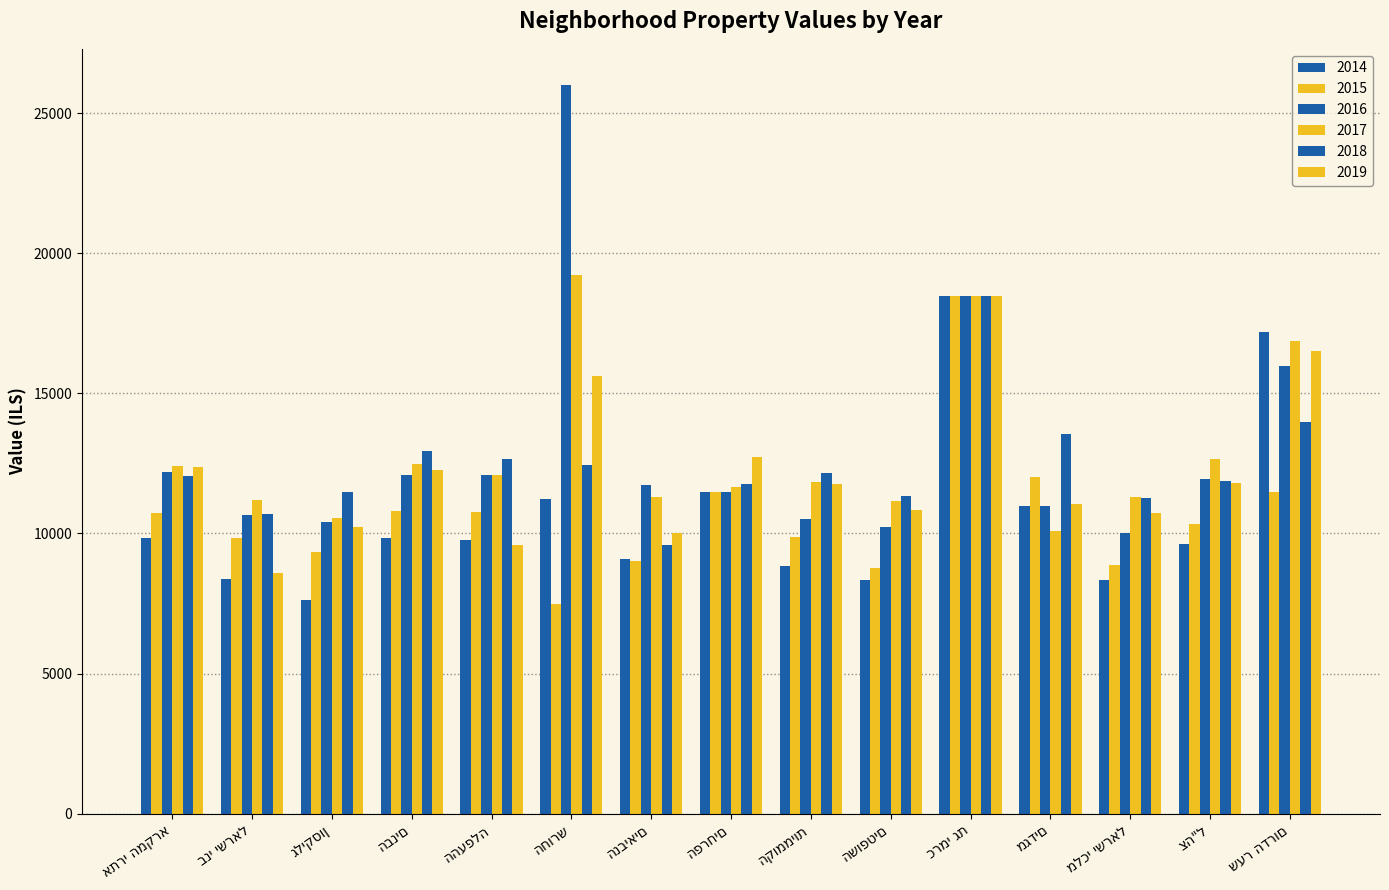

What is the maximum value for 2018?

18461.7